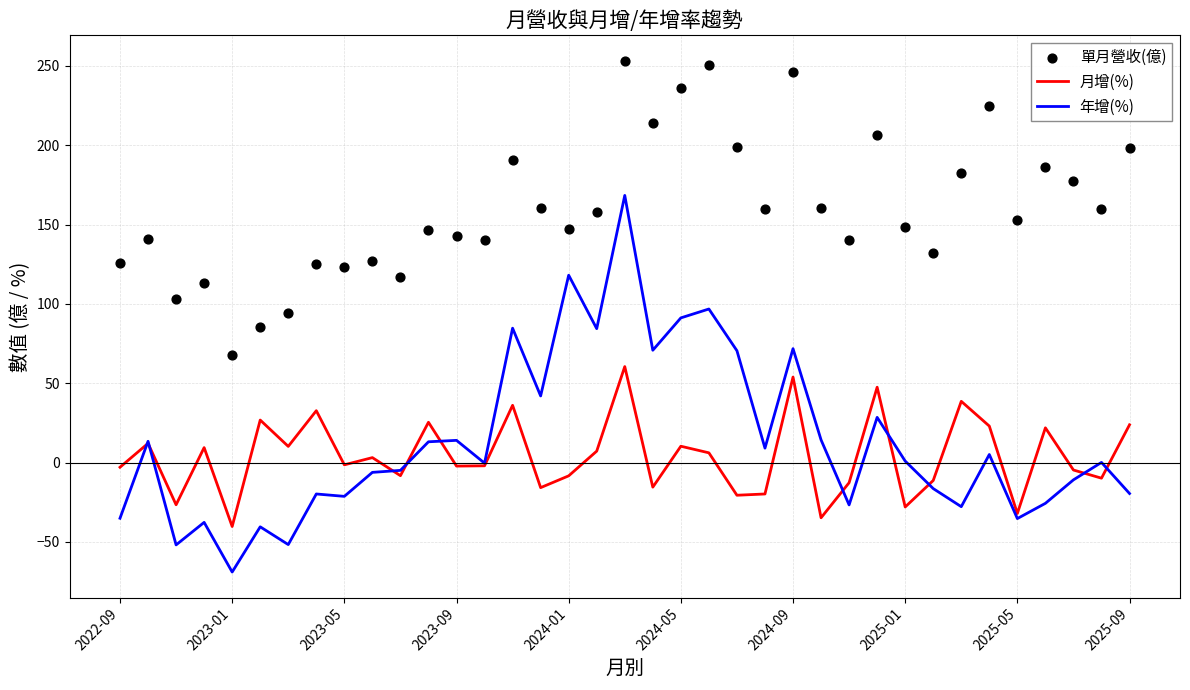

Which series reaches the minimum Y coordinate?

年增(%)